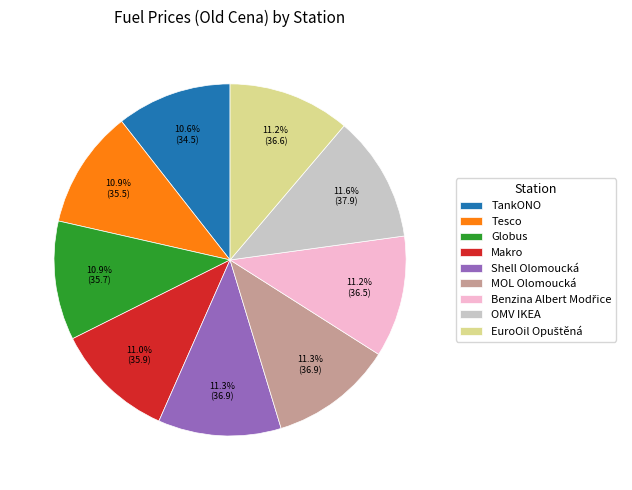

To the nearest percent, what is the average slice percentage?

11%